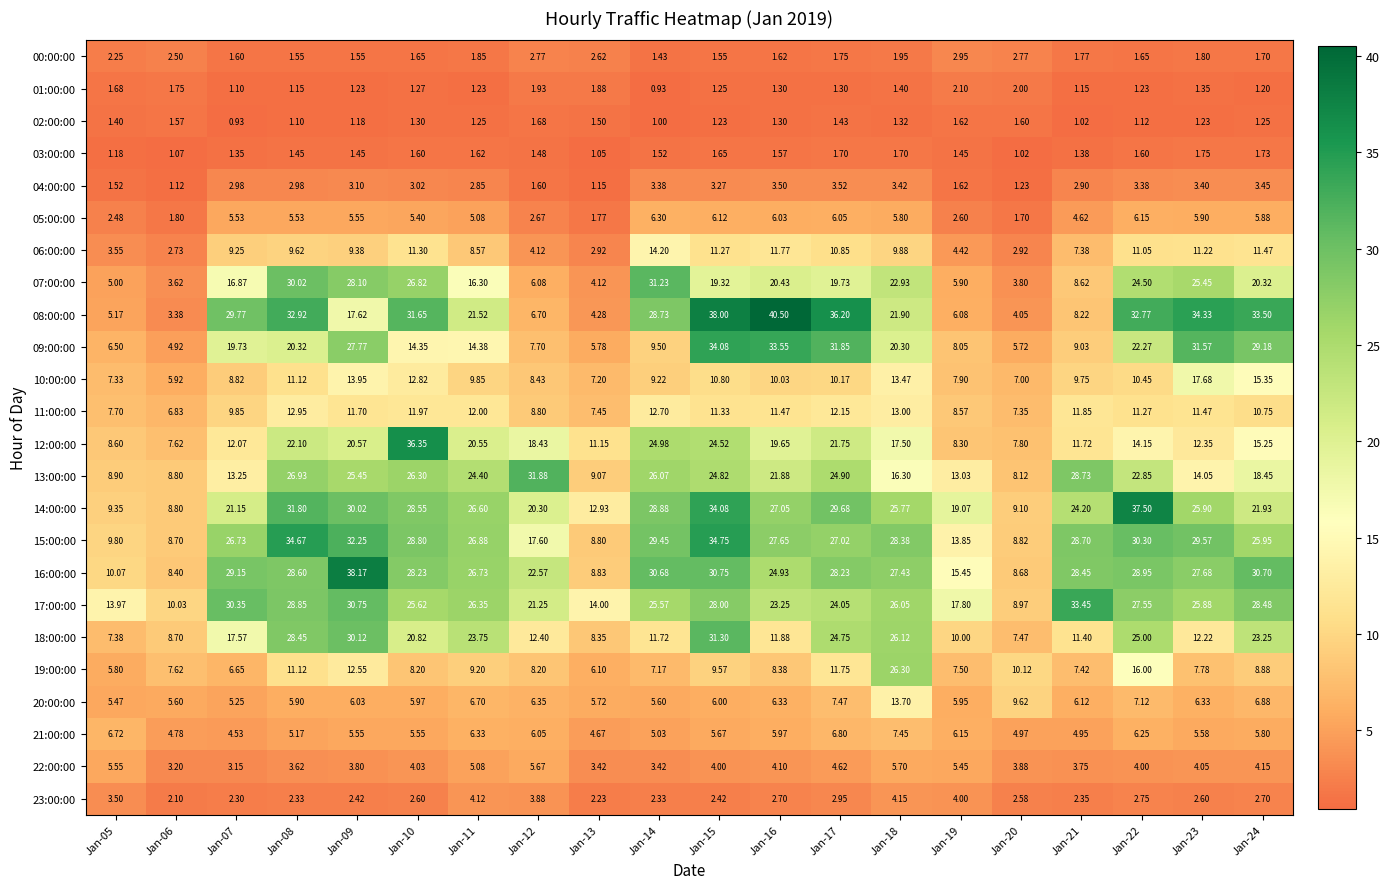

How many series are shown in this chart?

24